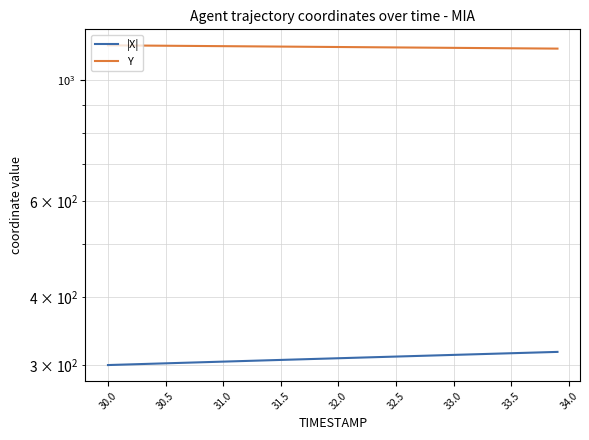

Is it true that Y equals 639.2 at 24?

False